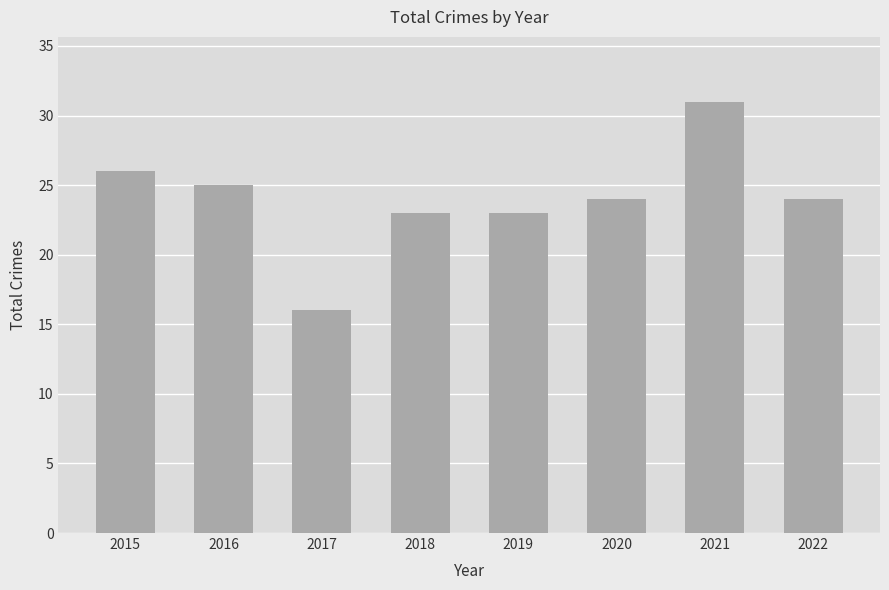

Which label corresponds to the largest value in the chart?

2021